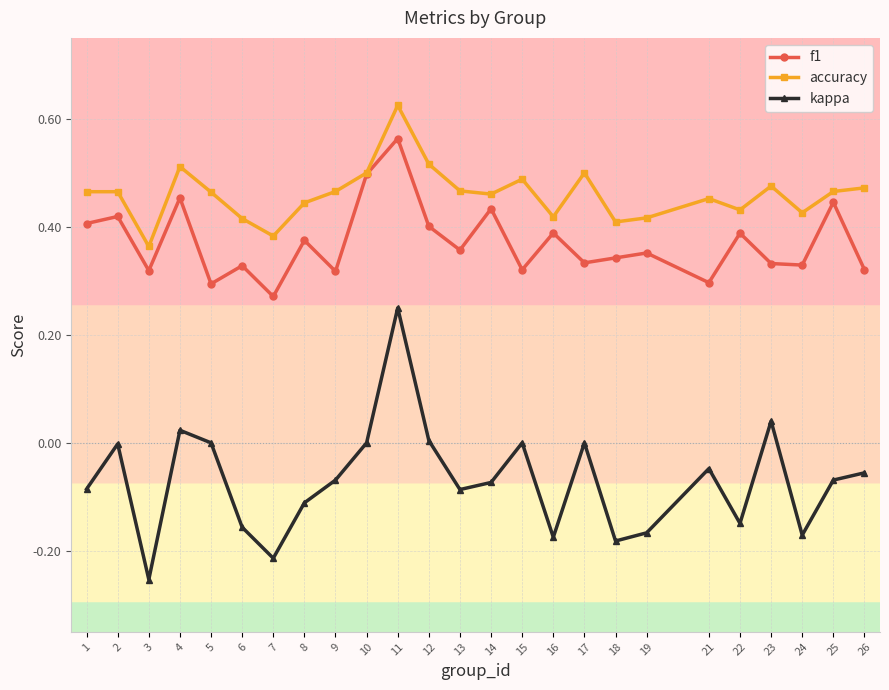

What are all the series names shown in the legend?

f1, accuracy, kappa